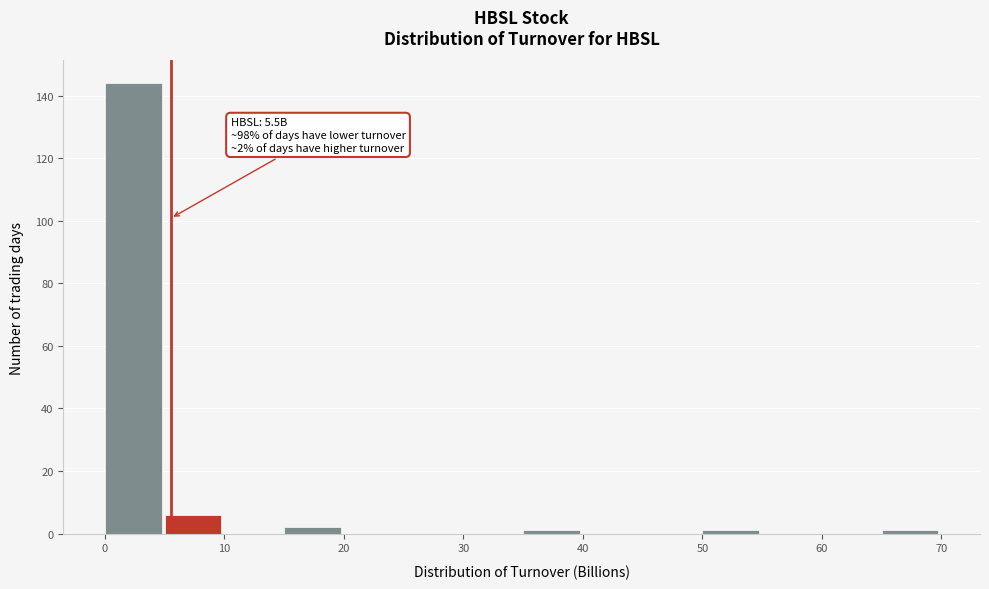

Which range on the x-axis has the tallest bar?

0 to 5